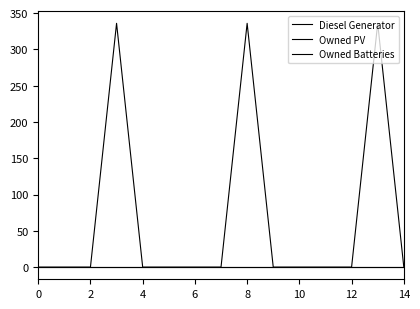

Is this an area chart (filled region under the line)?

No